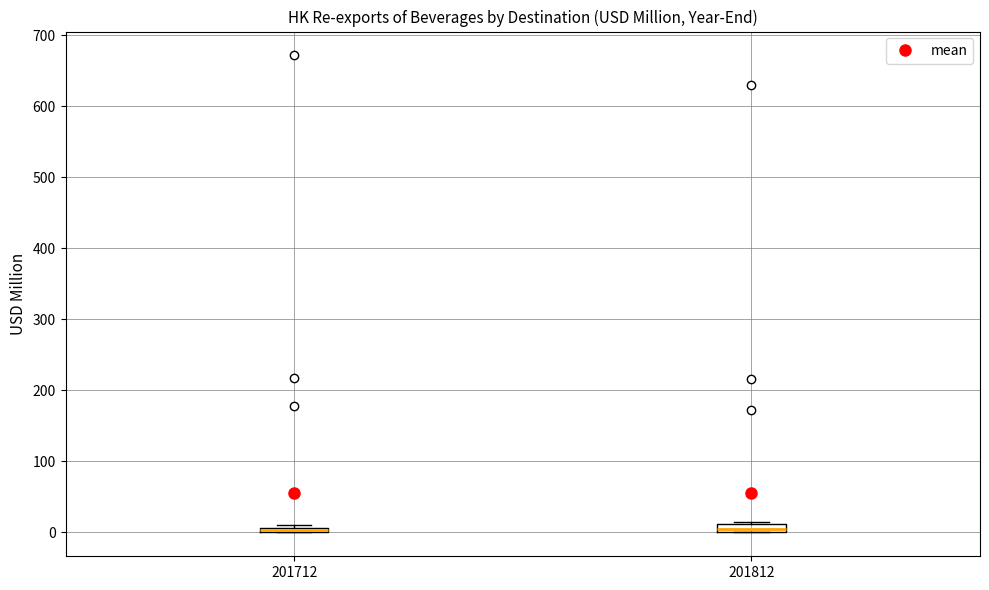

Where is the upper edge of the box at x = 201812 on the y-axis? The values are not printed on the chart, so give them approximately, as read against the axis.

10